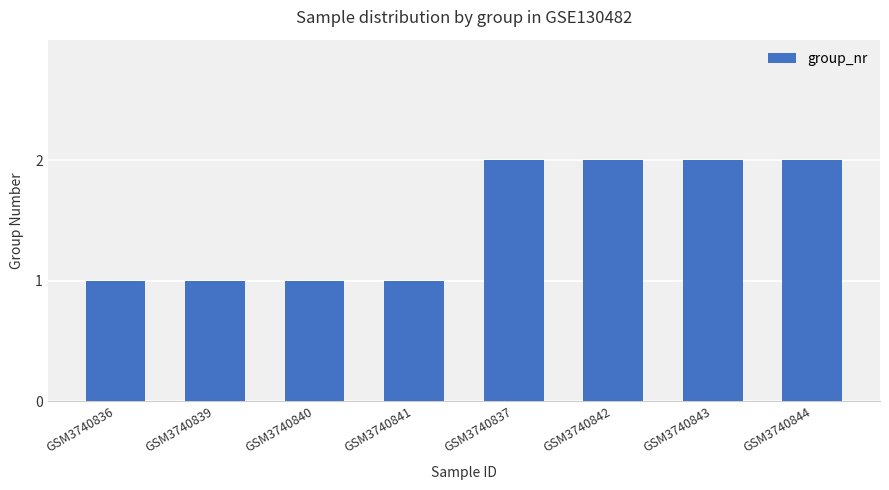

Is it true that the value at GSM3740837 is 2?

True